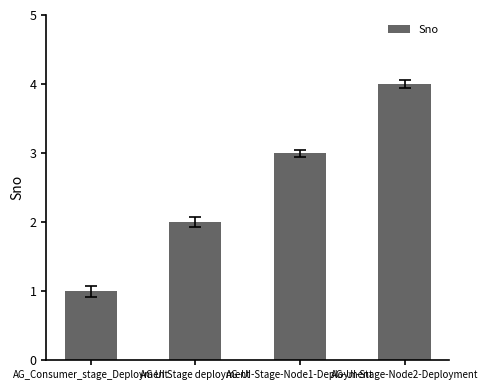

What is the change in value from AG_Consumer_stage_Deployment to AG UI Stage deployment?

+1